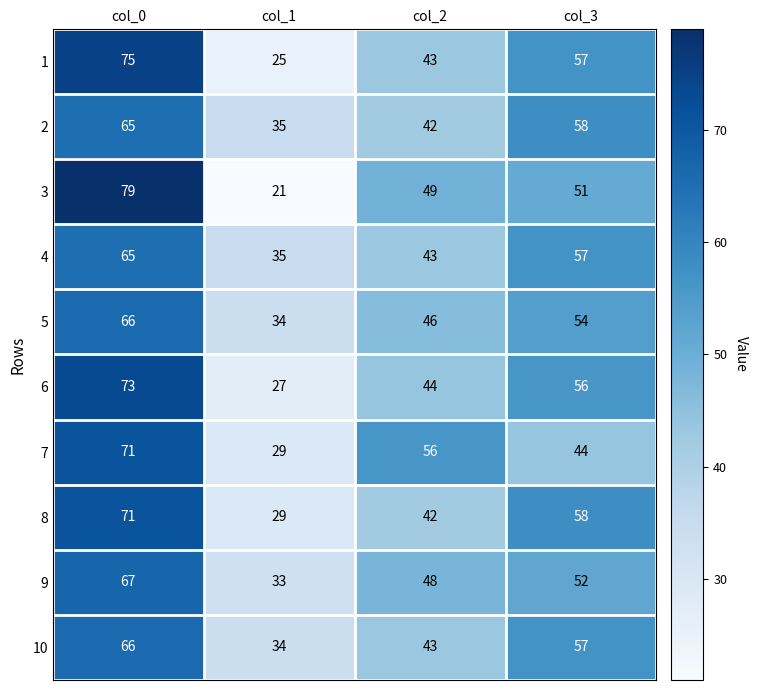

At which label does 1 reach its minimum?

col_1